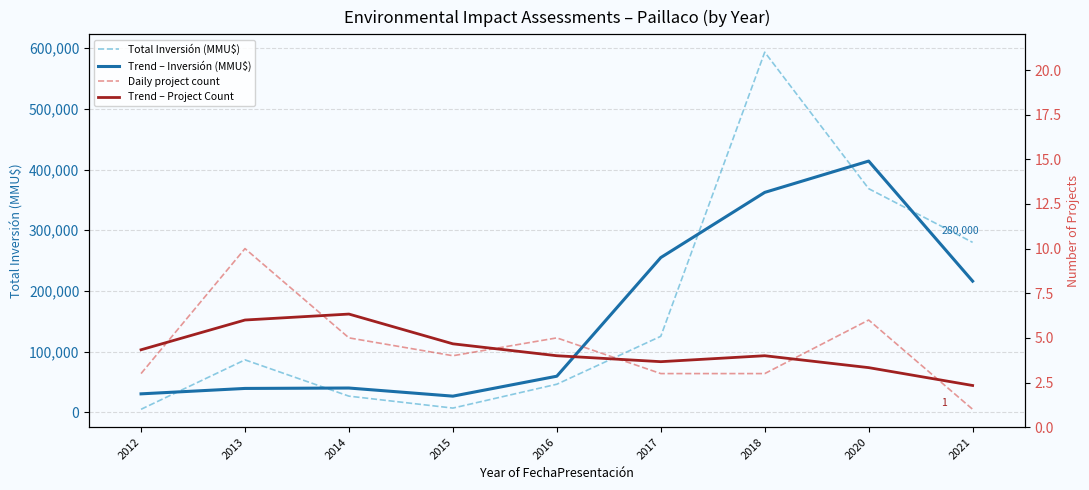

Where does the Total Inversión (MMU$) series first go above 86515?

2017